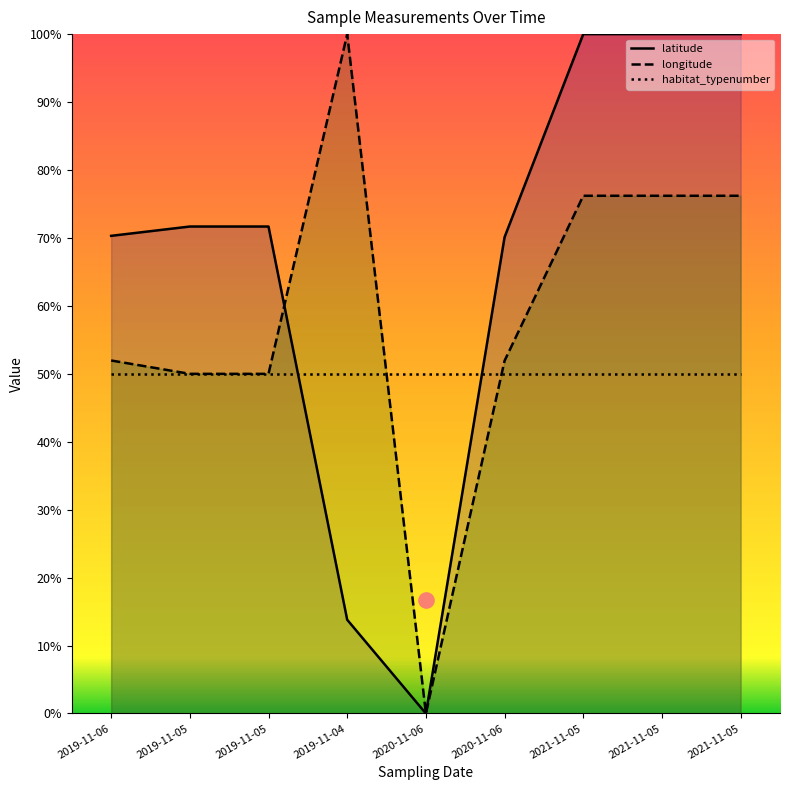

Which series has the largest Y range (max minus min)?

latitude